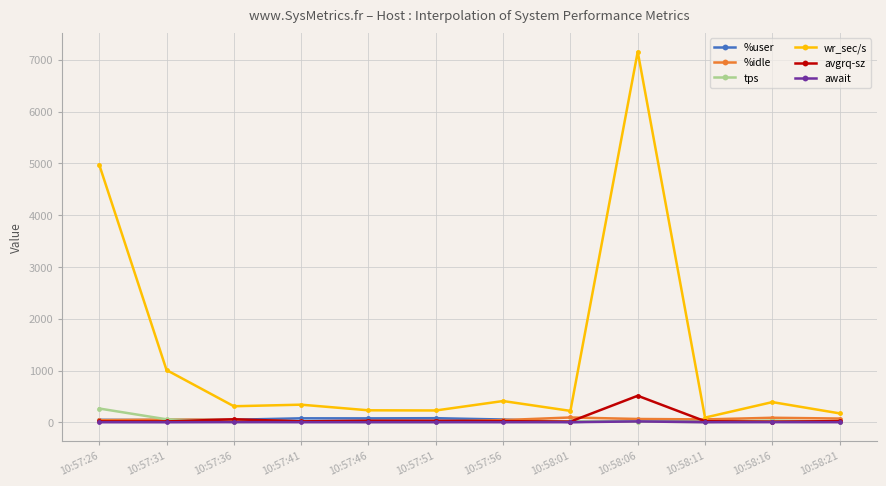

At which category is the sum across all series the highest?

10:58:06